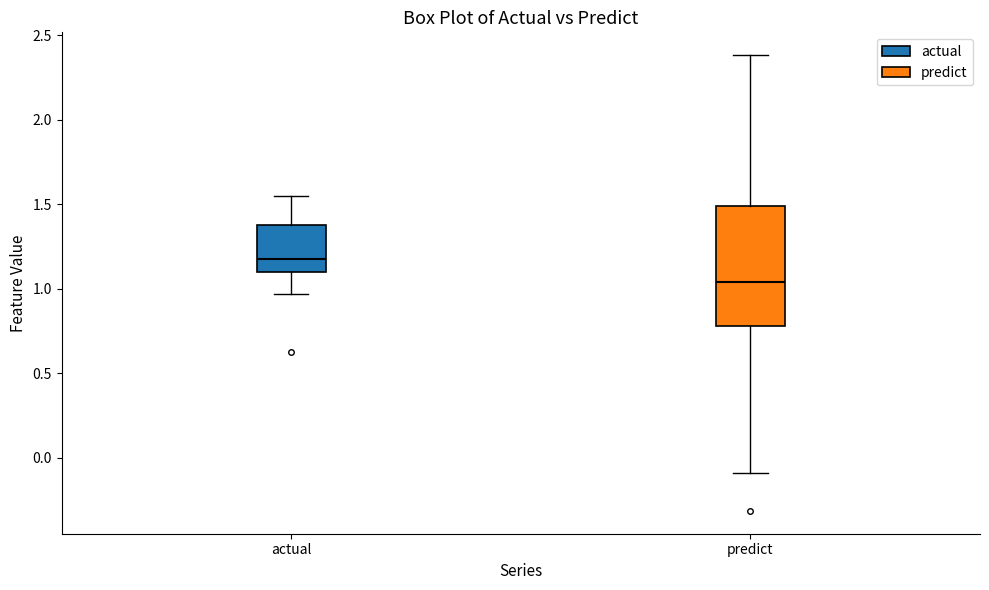

Which box is the tallest, from its lower edge to its upper edge?

predict